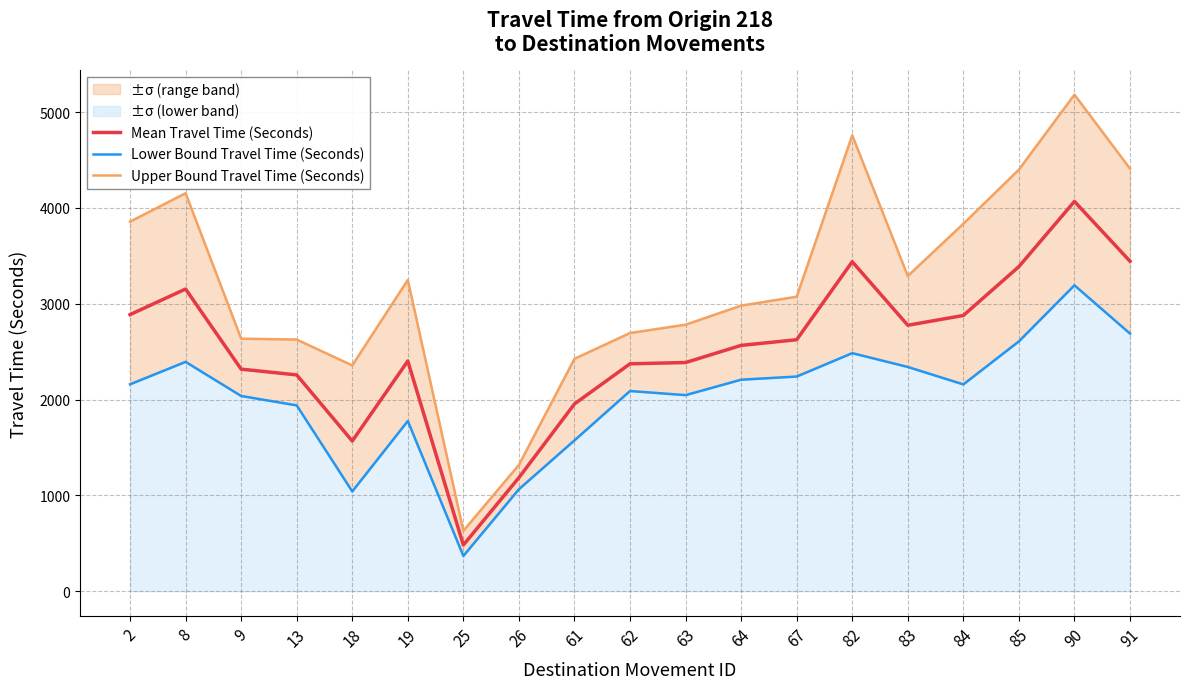

Is the value of Lower Bound Travel Time (Seconds) at 91 greater than the value of Upper Bound Travel Time (Seconds) at 84?

No